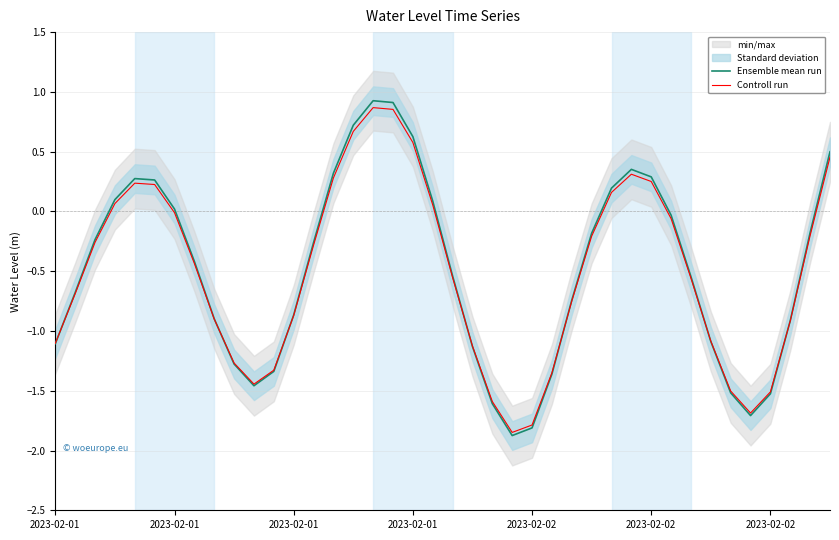

List the series in order of their peak value, highest first.

Ensemble mean run, Controll run